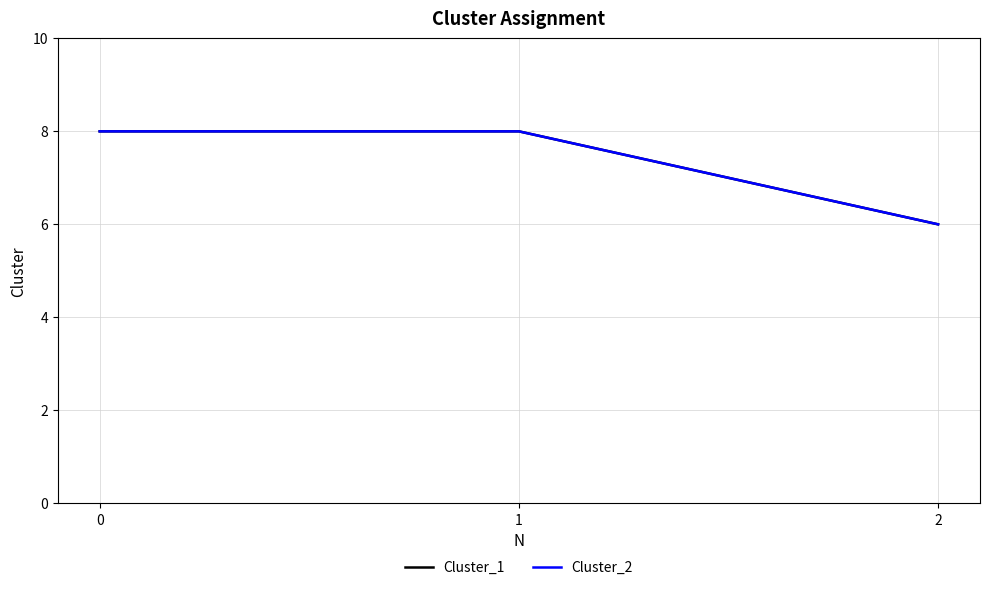

Which category has the lowest value across all series?

2